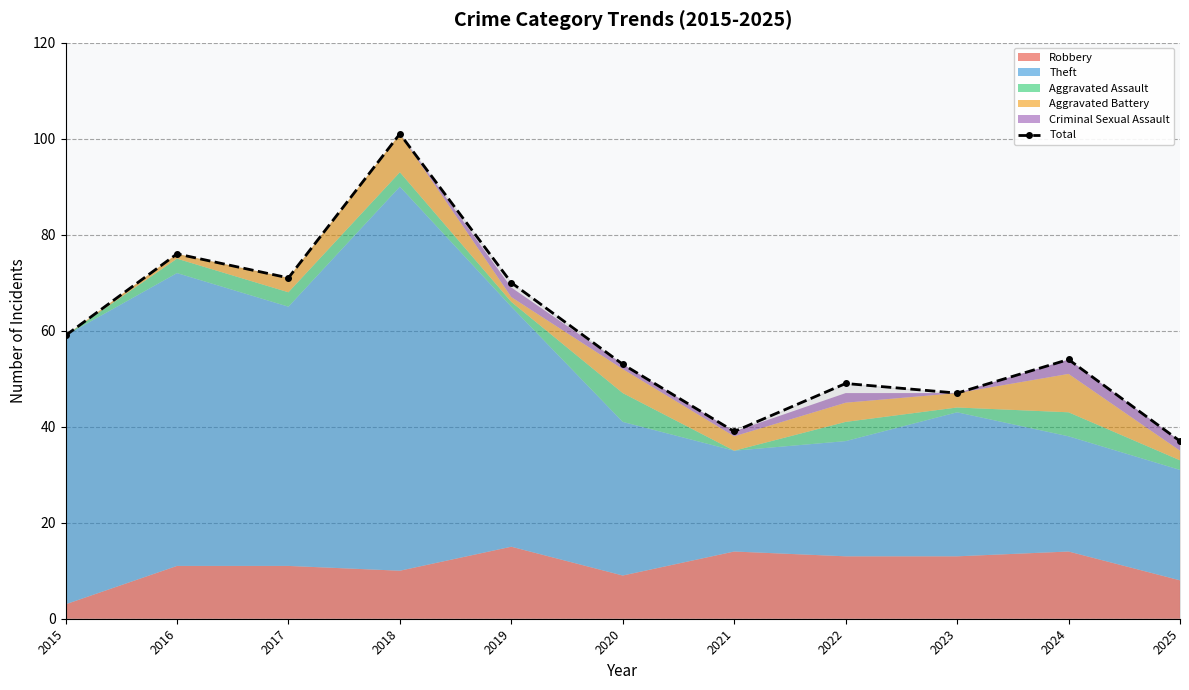

What is the value of the 5th point from the left?

70